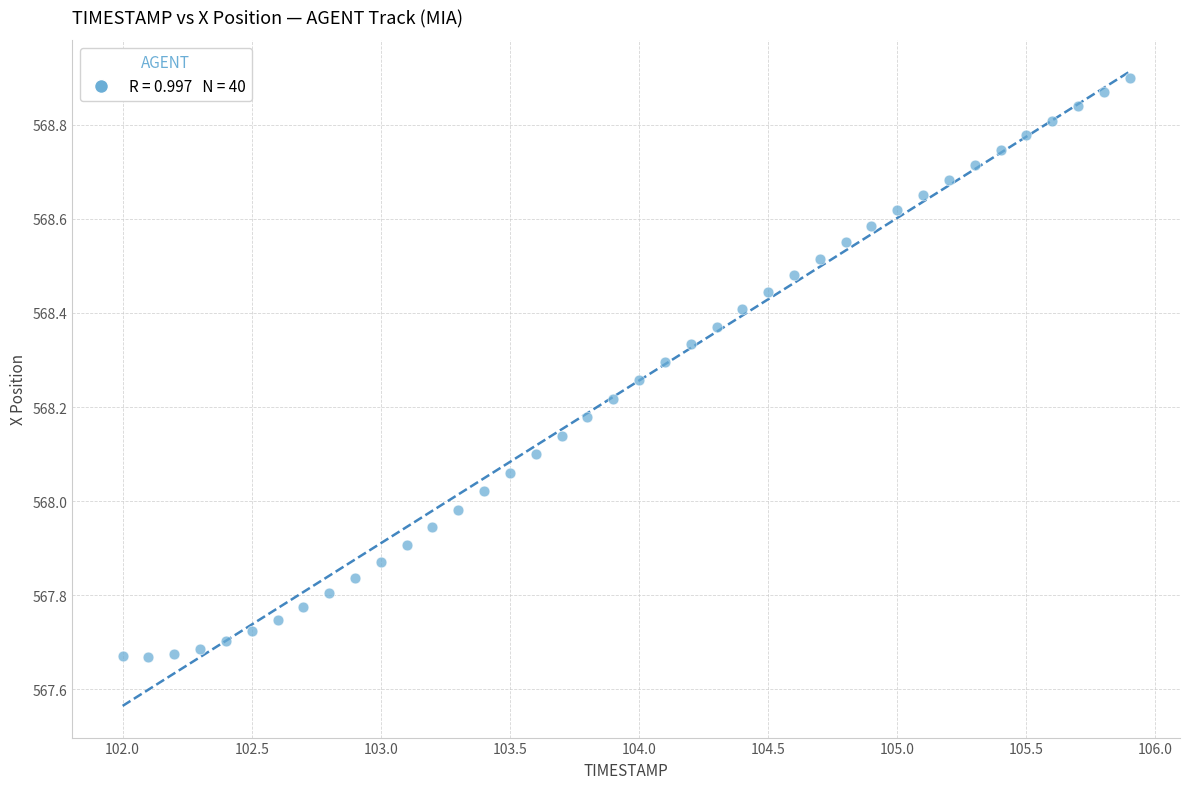

What is the range of Y values (max minus min)?

1.2